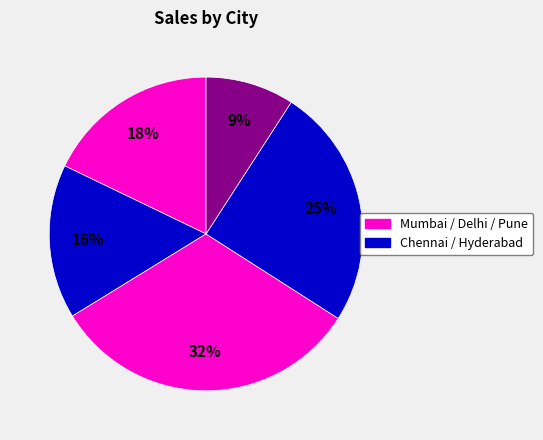

How many segments does this pie chart have?

5